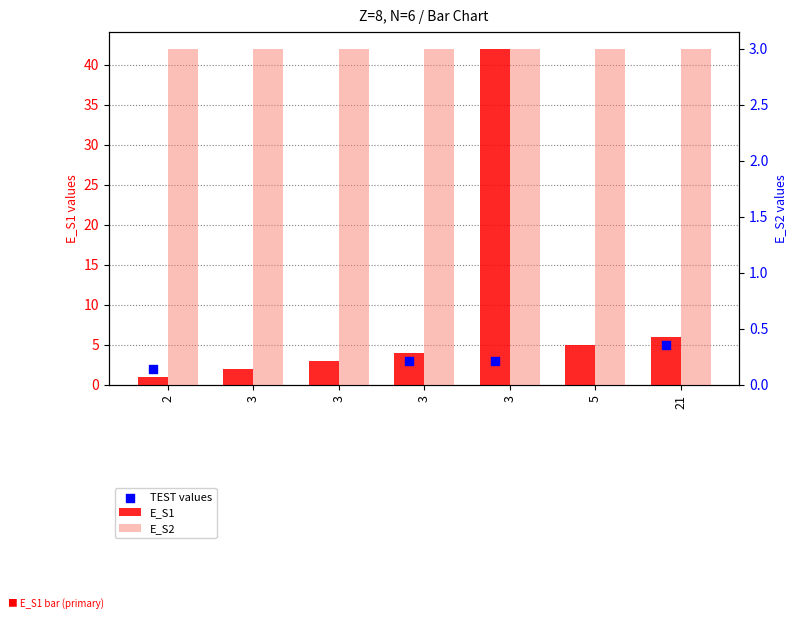

Which series reaches the minimum Y coordinate?

E_S1